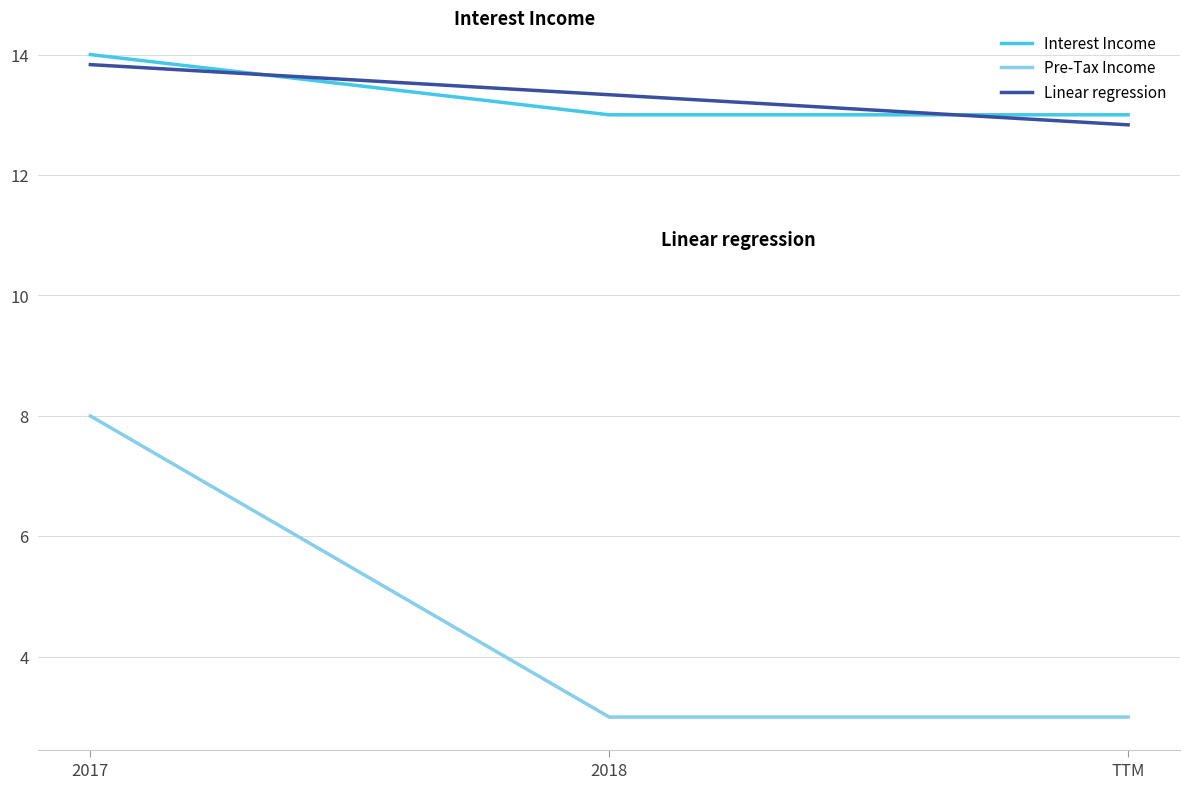

The Interest Income series shows 14.0 at 2017. True or false?

True